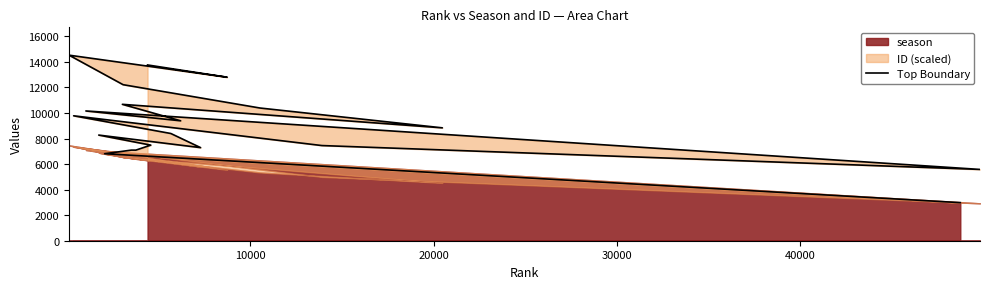

How many lines are shown in the chart?

1